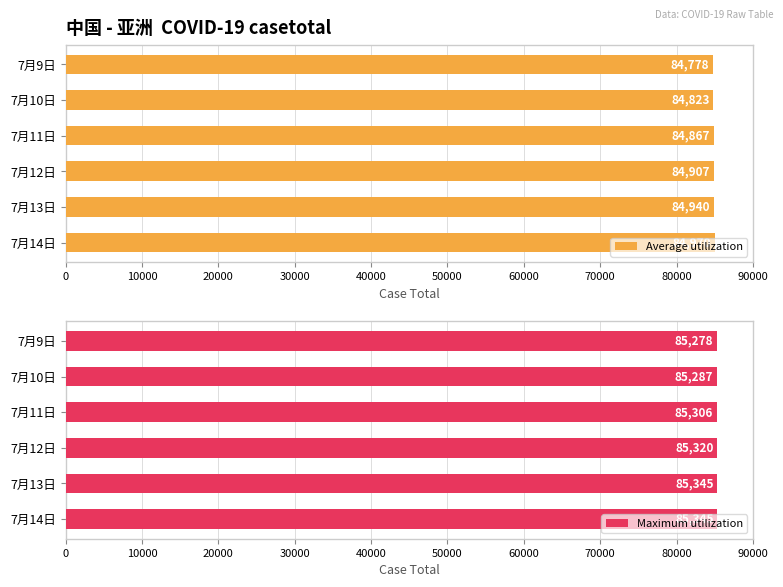

Reading left to right, transcribe all the data shown in this chart.

Average utilization: 84970	84940	84907	84867	84823	84778
Maximum utilization: 85345	85345	85320	85306	85287	85278